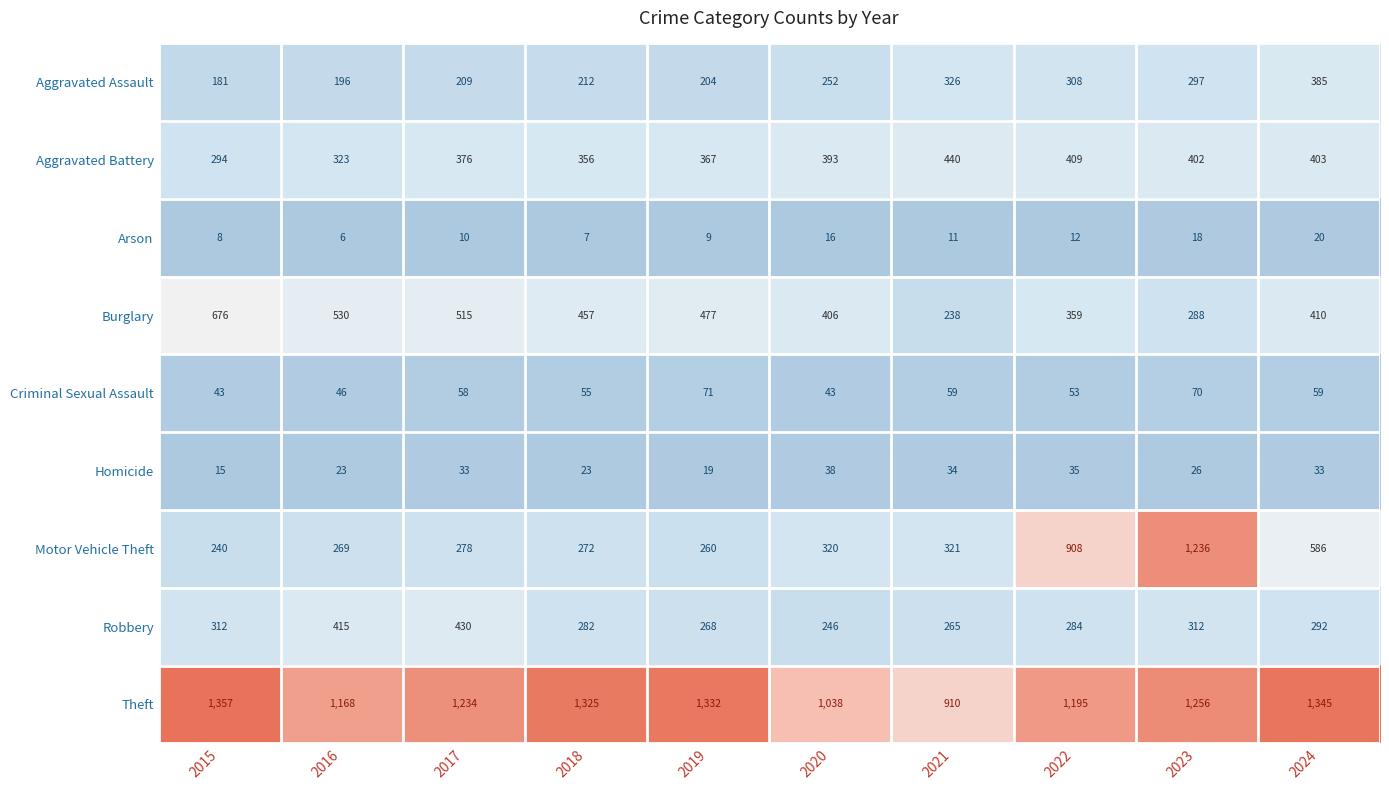

What is the difference between the Burglary values at 2019 and 2024?

67